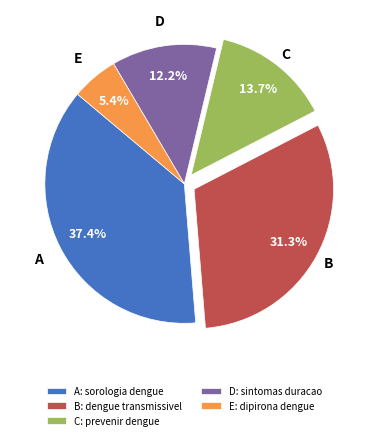

How much of the chart is everything except C: prevenir dengue?

86.3%